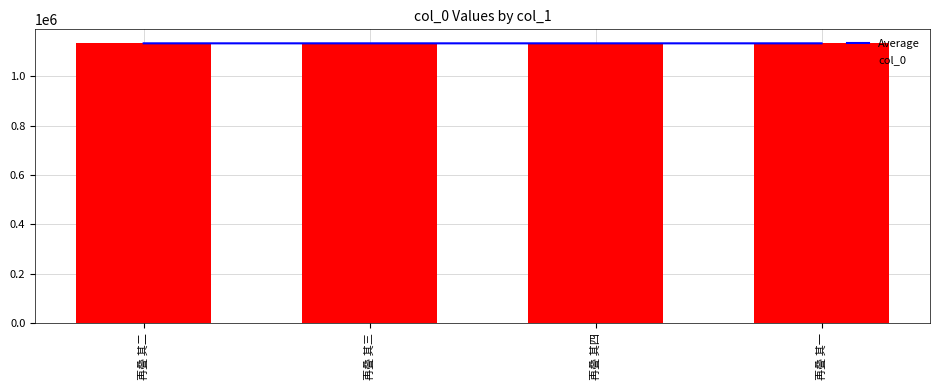

Is the value of col_0 at 再叠 其二 greater than the value of Average at 再叠 其二?

No